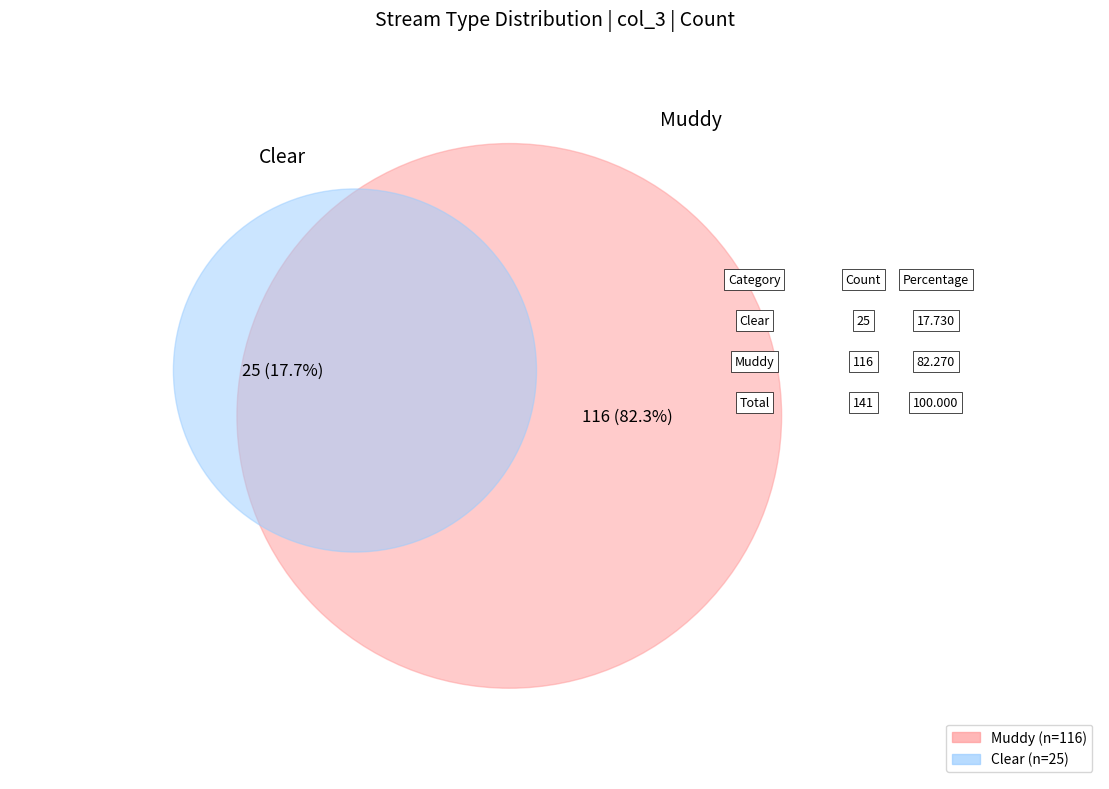

To the nearest percent, what is the difference between the Clear and Muddy slice percentages?

65%